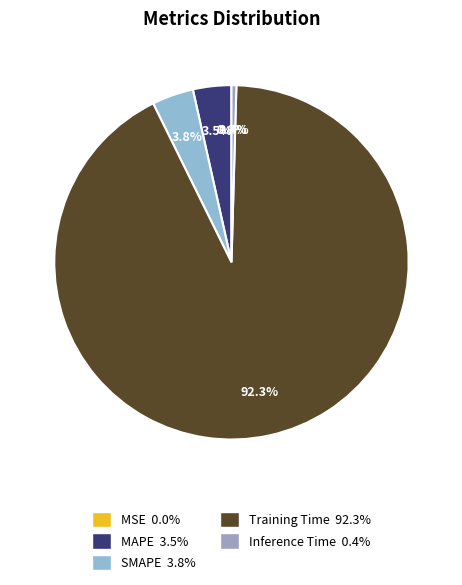

How many segments does this pie chart have?

5